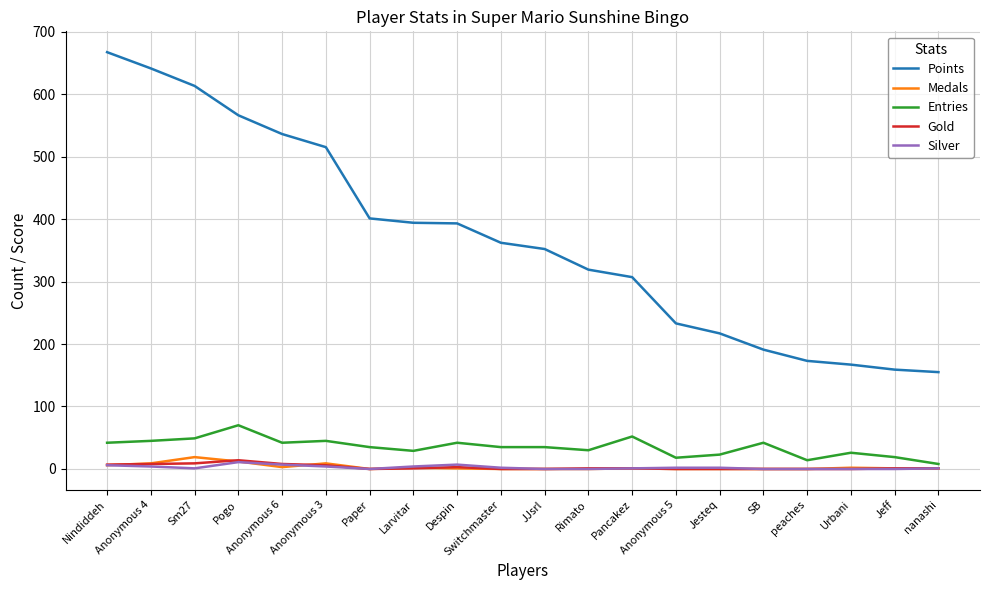

Which series changed the most between Pogo and peaches?

Points